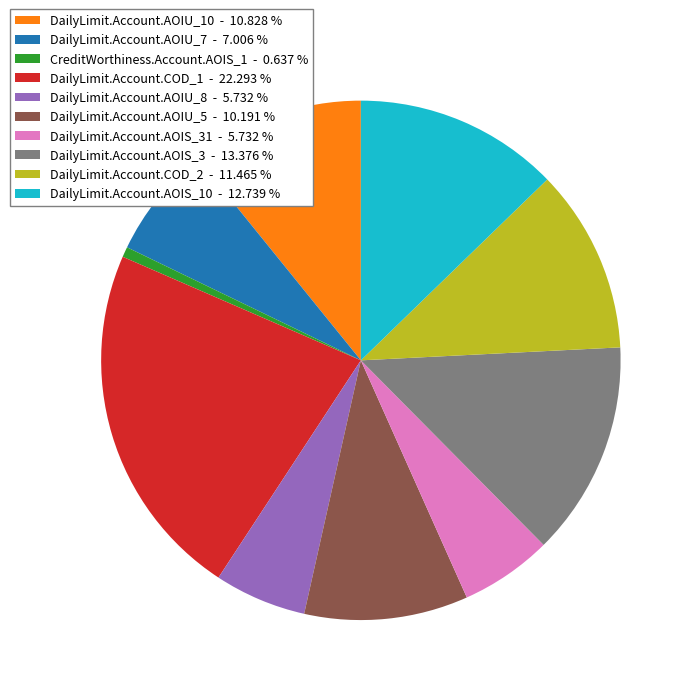

Does CreditWorthiness.Account.AOIS_1 - 0.637 % account for over 50% of the chart?

No